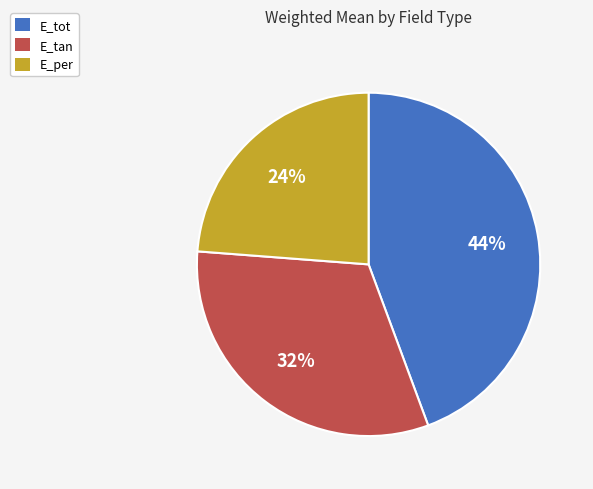

True or false: E_per accounts for 36% of the total.

False